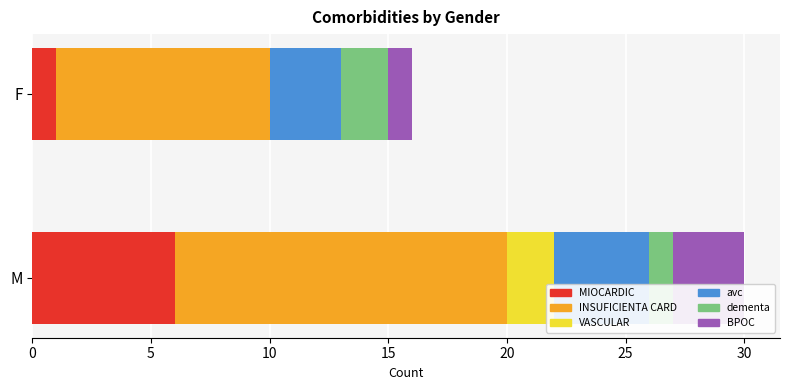

What is the sum of the MIOCARDIC values at M and F?

7